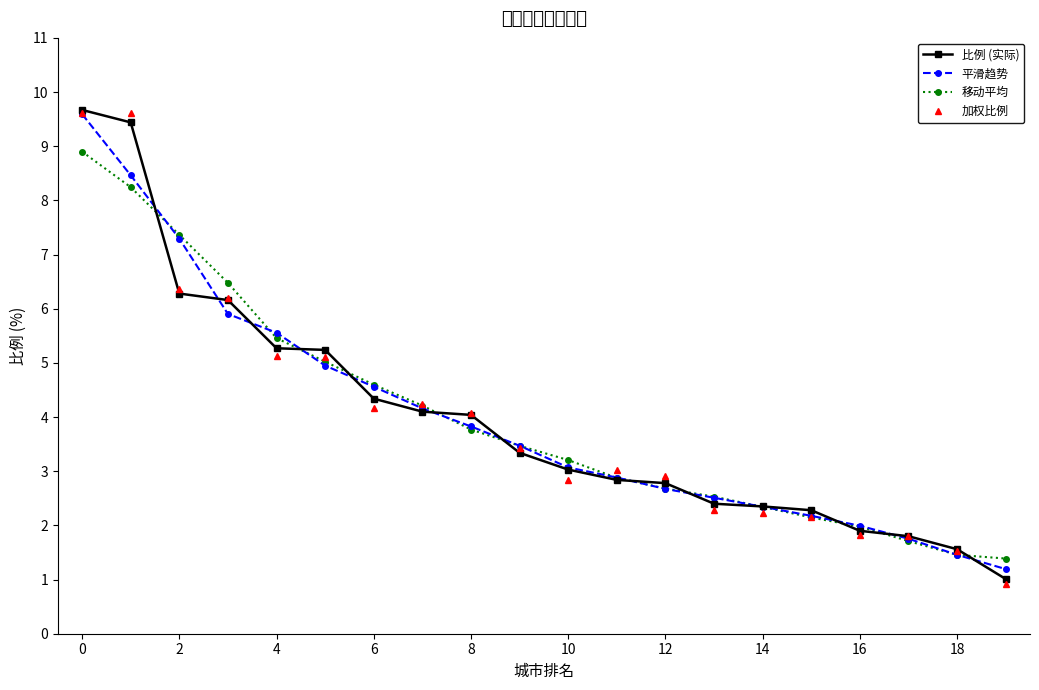

Which series has the widest spread of values?

加权比例